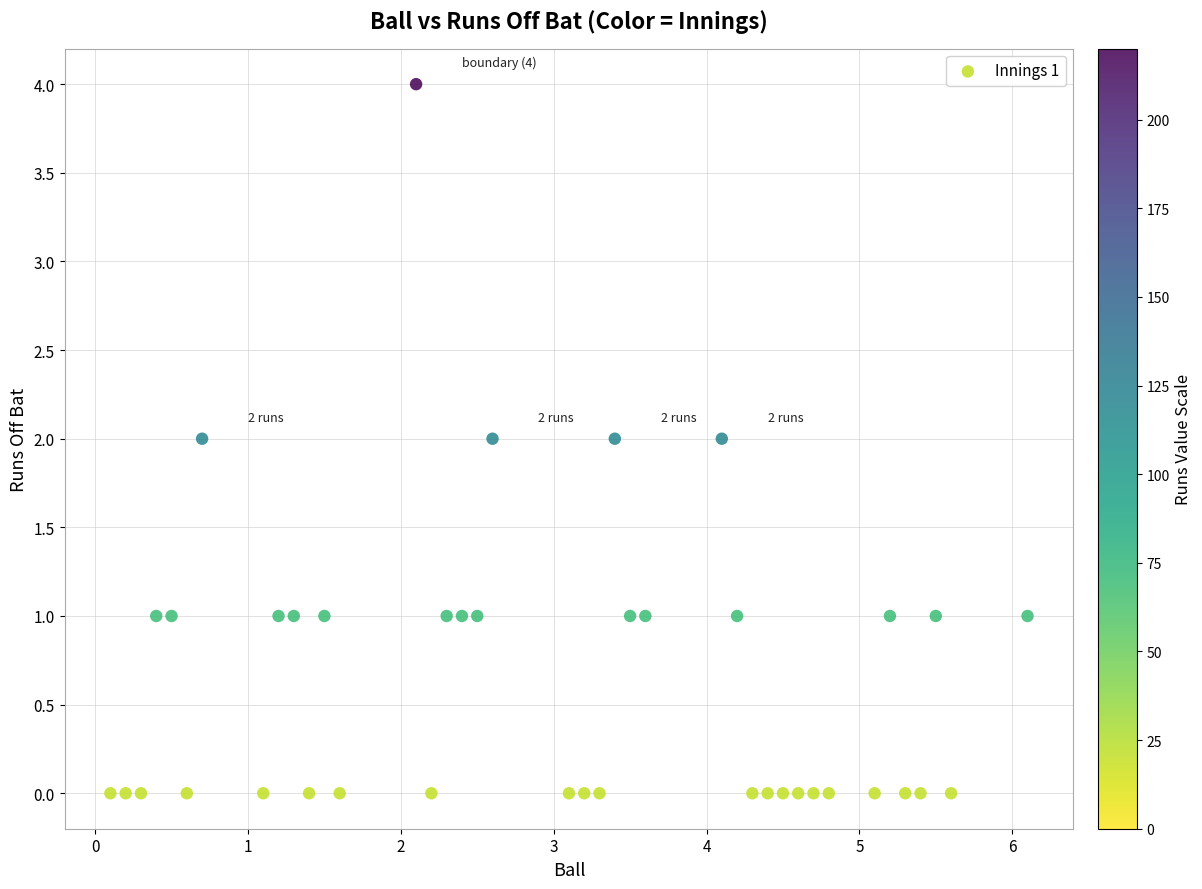

What is the range of Y values (max minus min)?

4